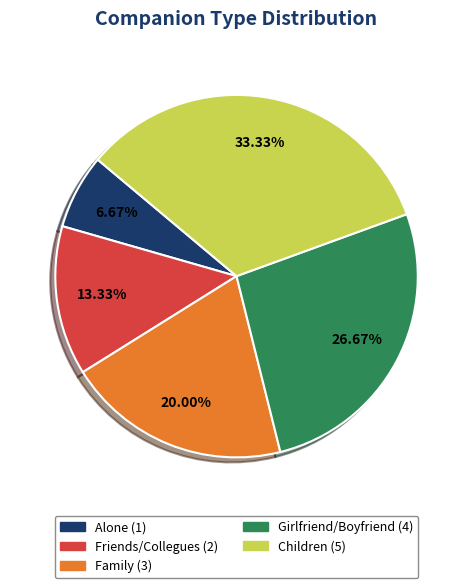

The Children slice represents 46% of the pie. True or false?

False